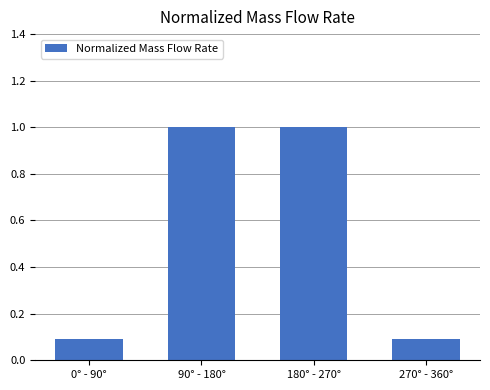

What is the minimum value shown in the chart?

0.1